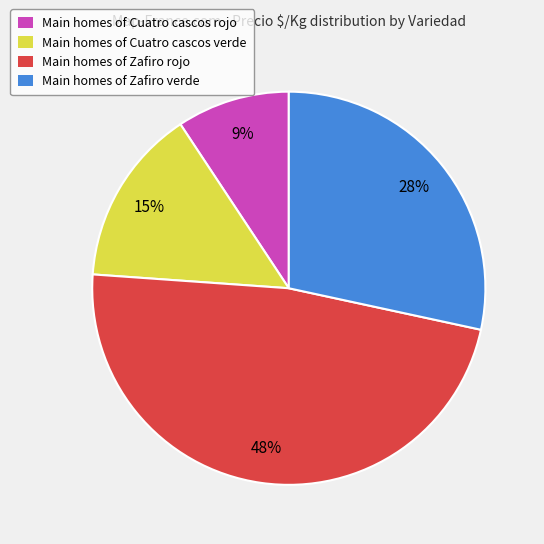

To the nearest percent, what is the average slice percentage?

25%